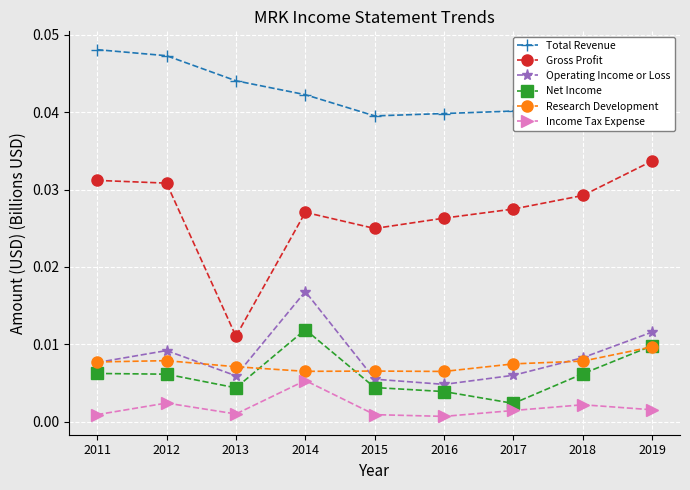

True or false: Income Tax Expense and Research Development intersect in this chart.

False